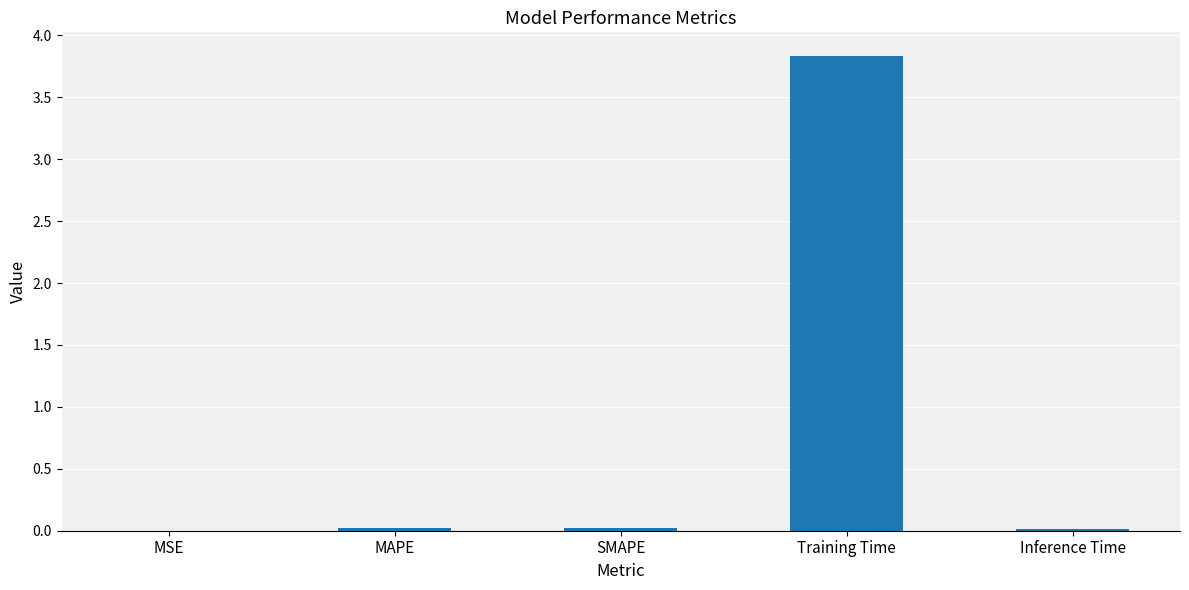

Read the value at Training Time.

3.8